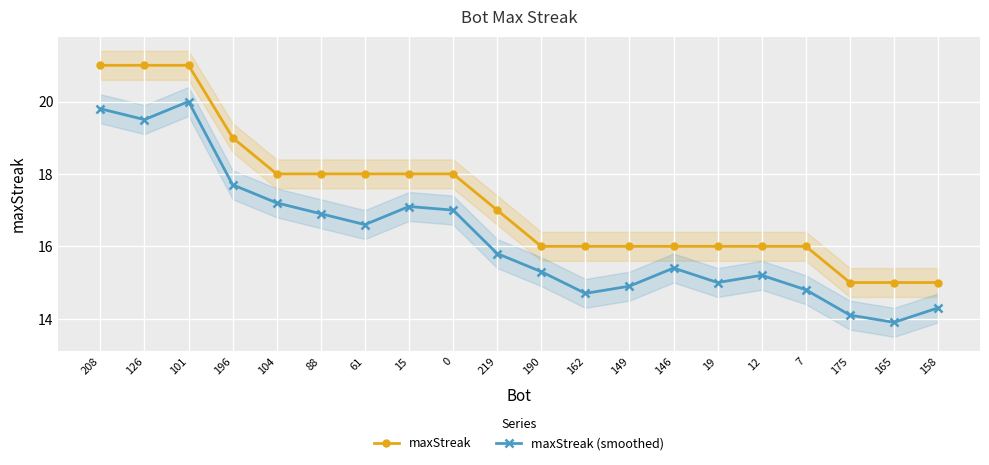

What is the total value across all series at 158?

29.3